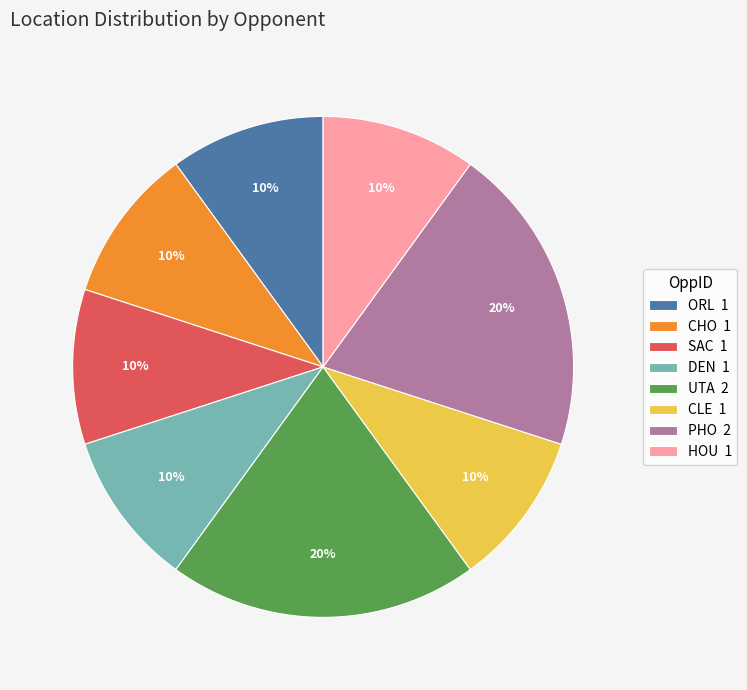

Approximately how many times larger is the value at DEN 1 compared to HOU 1?

1.0